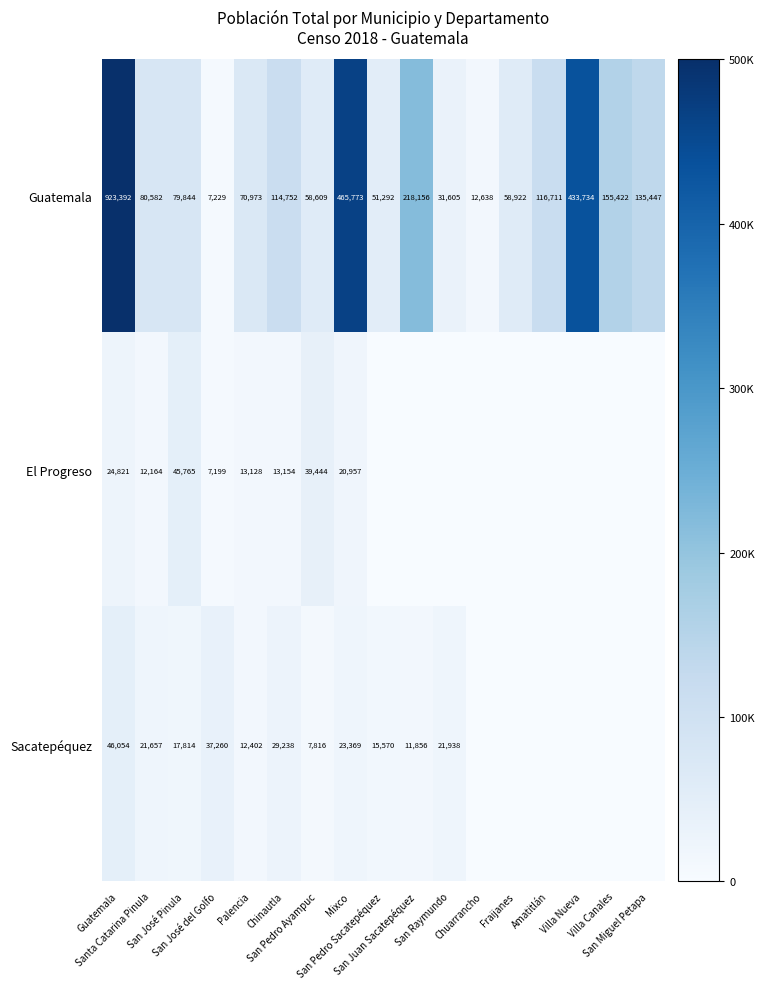

List the labels in order of Sacatepéquez value, largest first.

Guatemala, San José del Golfo, Chinautla, Mixco, San Raymundo, Santa Catarina Pinula, San José Pinula, San Pedro Sacatepéquez, Palencia, San Juan Sacatepéquez, San Pedro Ayampuc, Chuarrancho, Fraijanes, Amatitlán, Villa Nueva, Villa Canales, San Miguel Petapa